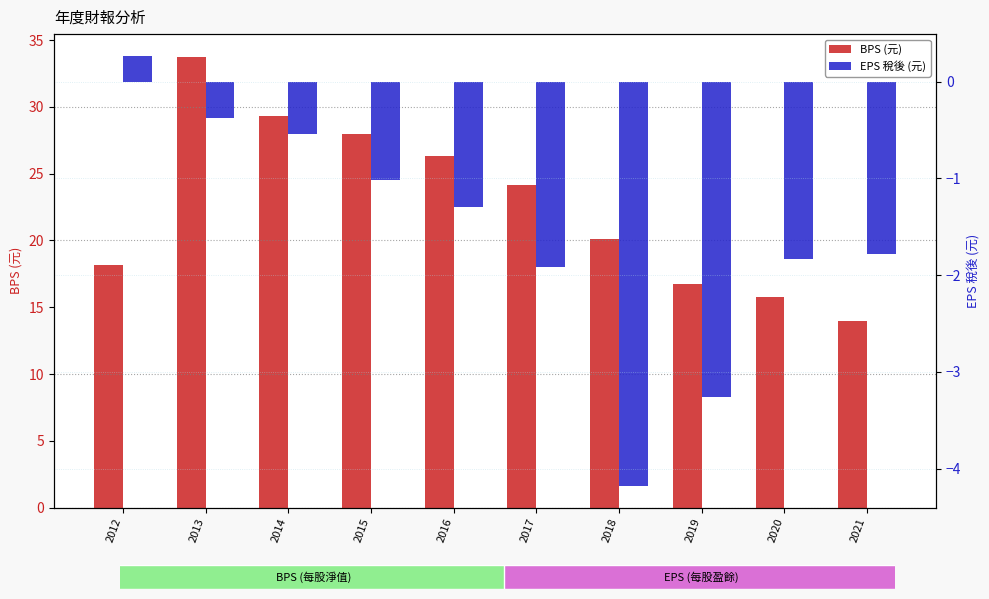

What is the value of the EPS 稅後 (元) bar at the 7th from the left?

-4.2